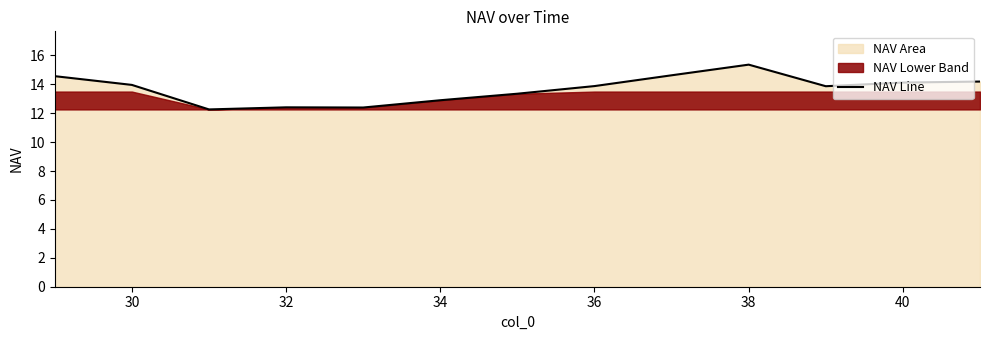

Is it true that NAV Line equals 14.0 at 30?

True